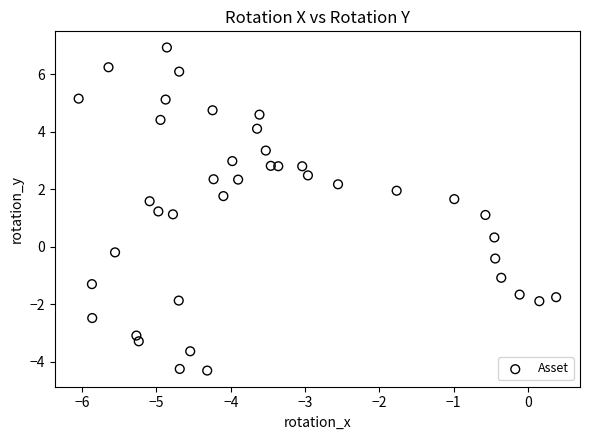

What is the range of Y values (max minus min)?

11.2